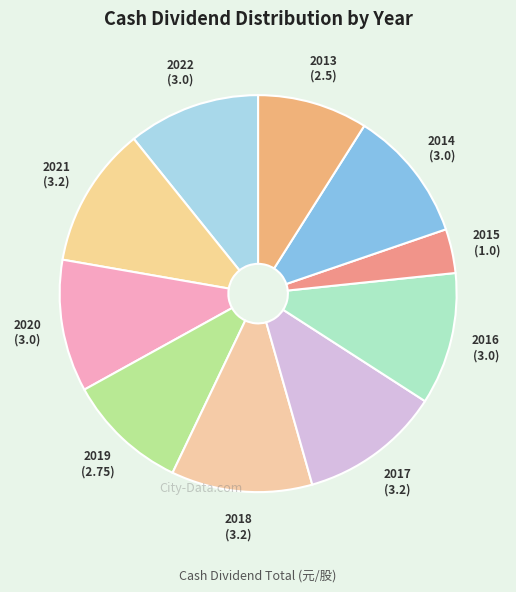

Approximately how many times larger is the value at 2014 compared to 2016?

1.0